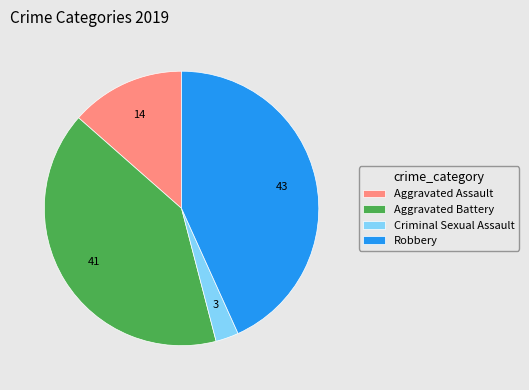

Rank the categories by value from lowest to highest.

Criminal Sexual Assault, Aggravated Assault, Aggravated Battery, Robbery